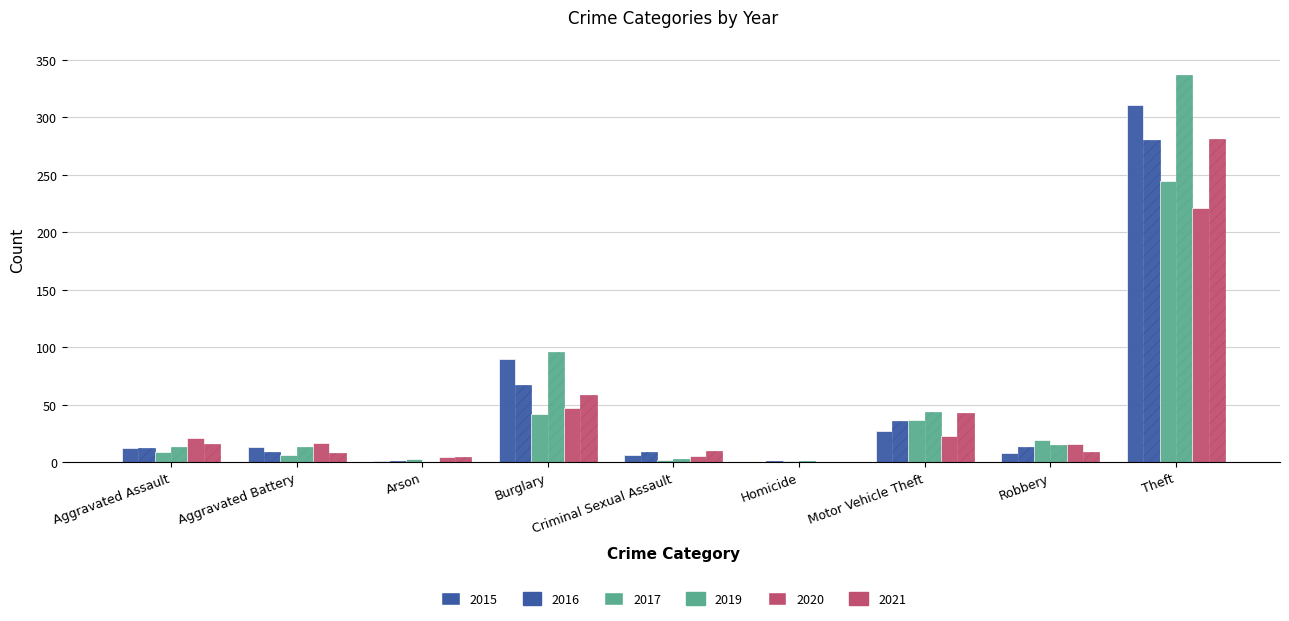

How many distinct data groups are displayed?

6